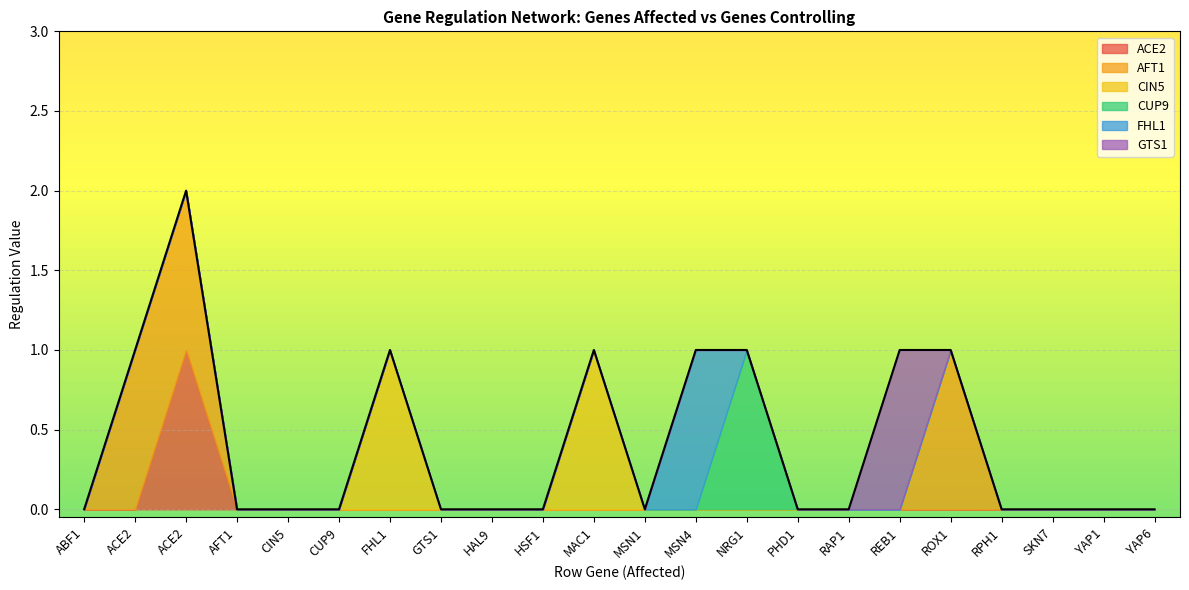

True or false: AFT1 and FHL1 cross at least once.

False